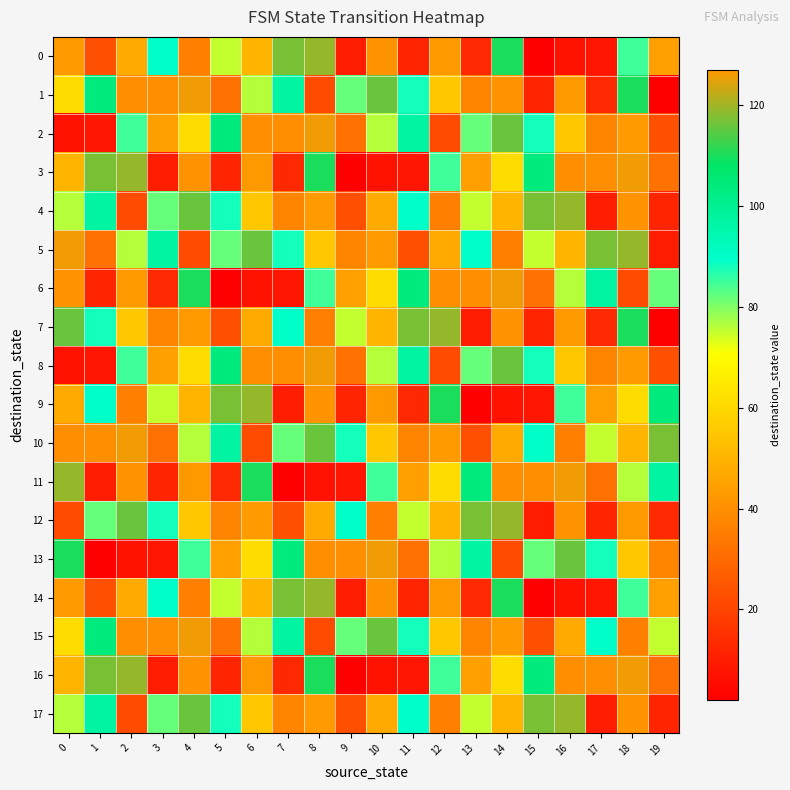

At which category is the sum across all series the highest?

18